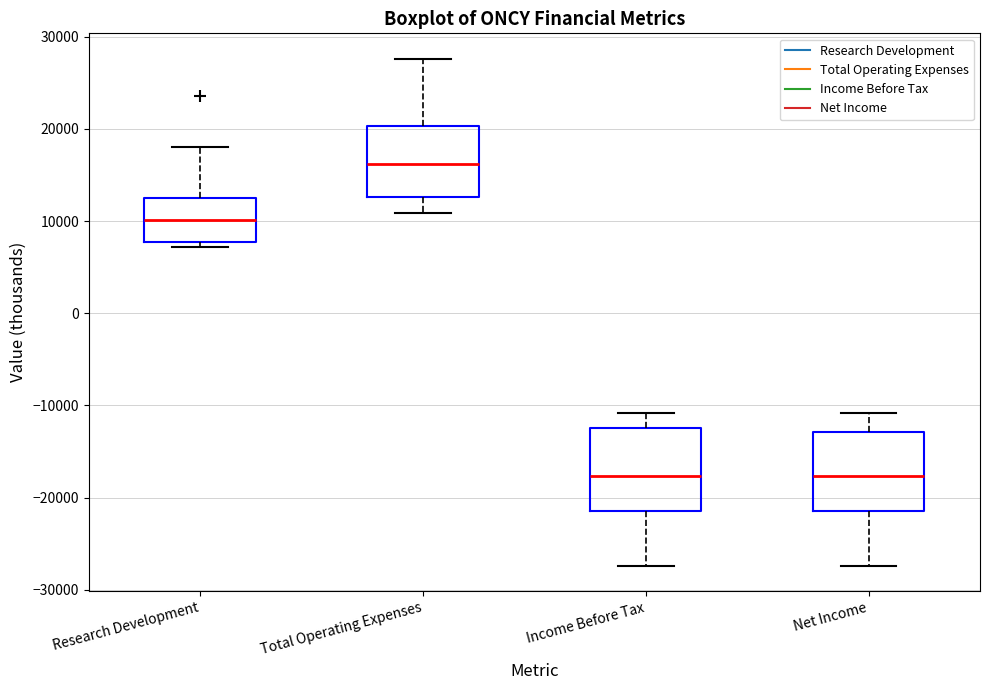

Reading left to right, read every box against the y-axis: the position of its median line, the range the box covers, and the ends of its whiskers. The values are not printed on the chart, so give them approximately, as read against the axis.

Research Development: median 10000, box 8000 to 12000, whiskers 7000 to 18000
Total Operating Expenses: median 16000, box 13000 to 20000, whiskers 11000 to 28000
Income Before Tax: median -18000, box -21000 to -12000, whiskers -27000 to -11000
Net Income: median -18000, box -21000 to -13000, whiskers -27000 to -11000